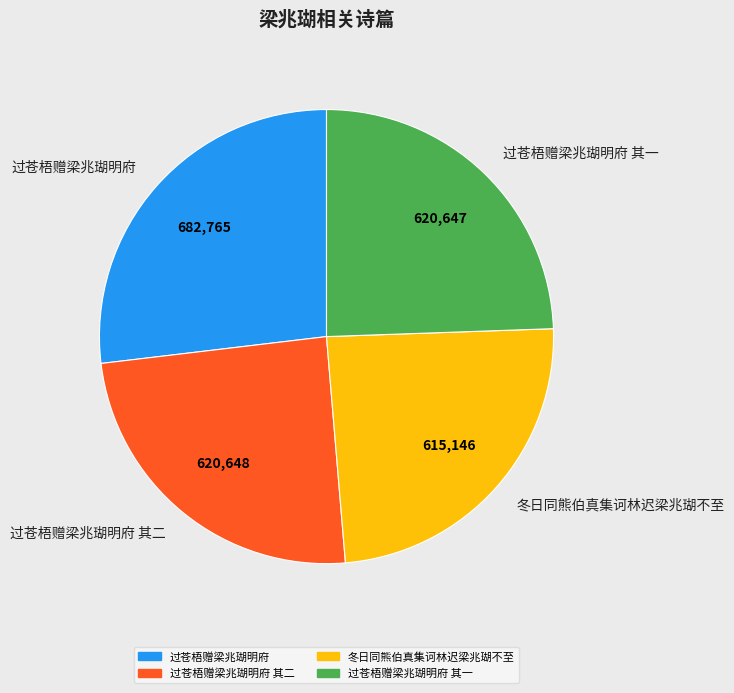

Which slice is the largest?

过苍梧赠梁兆瑚明府